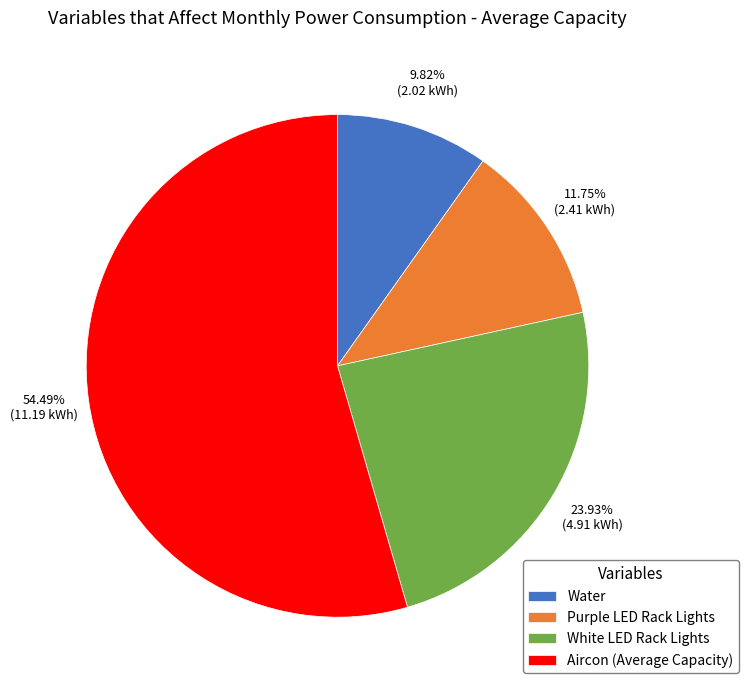

Rank the categories by value from highest to lowest.

Aircon (Average Capacity), White LED Rack Lights, Purple LED Rack Lights, Water